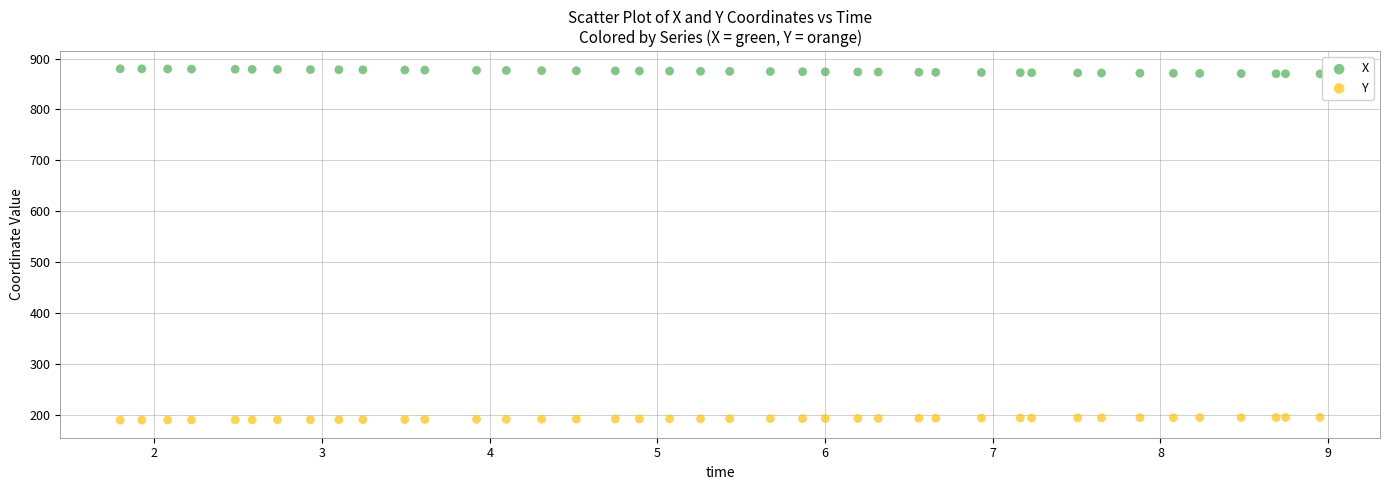

Which series reaches the minimum Y coordinate?

Y